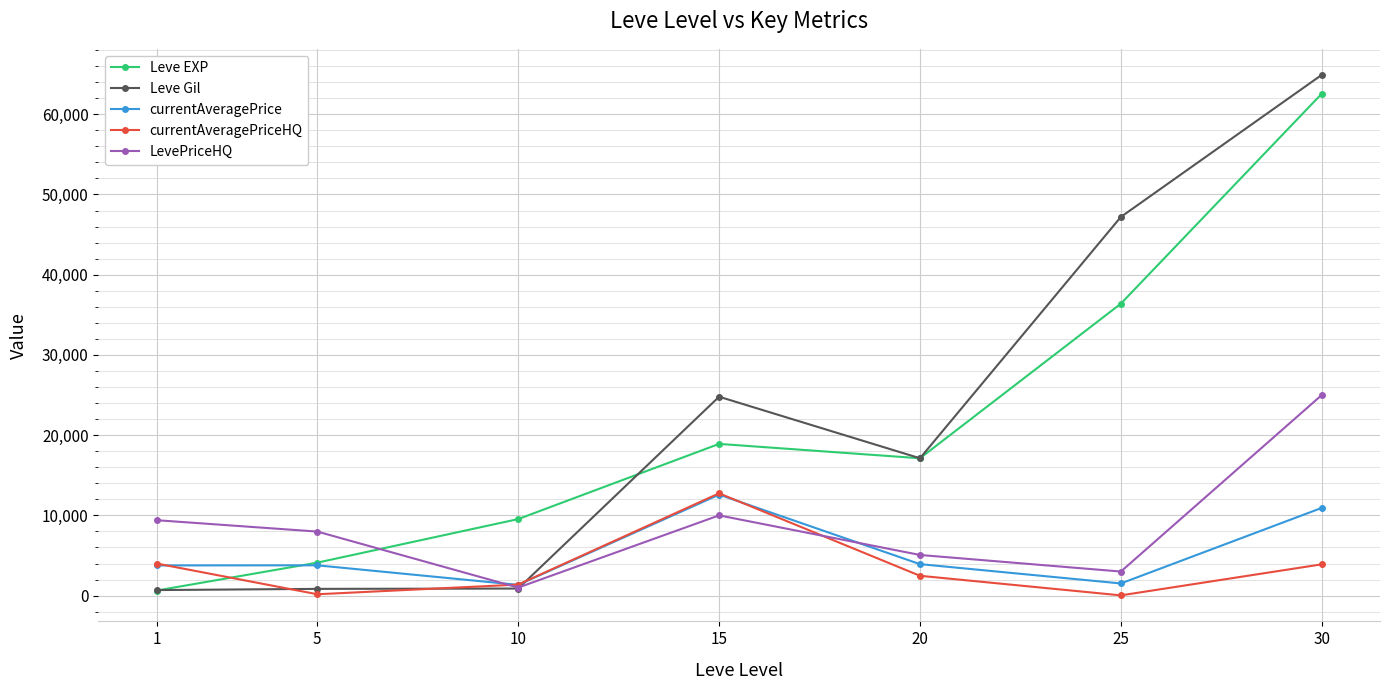

How many interior local valleys does the currentAveragePriceHQ series have?

2